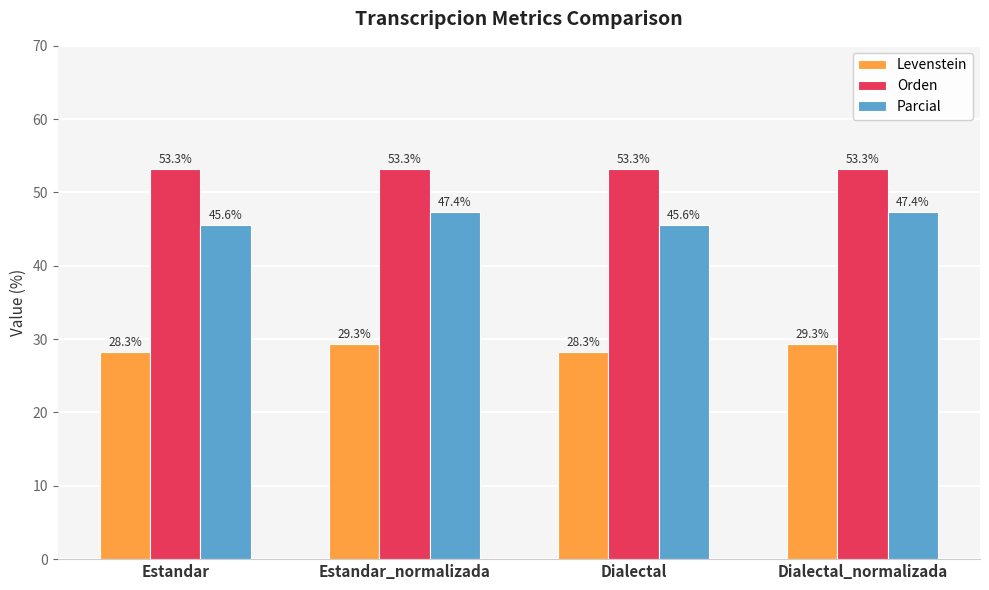

Are the bars grouped side by side (vs. stacked)?

Yes